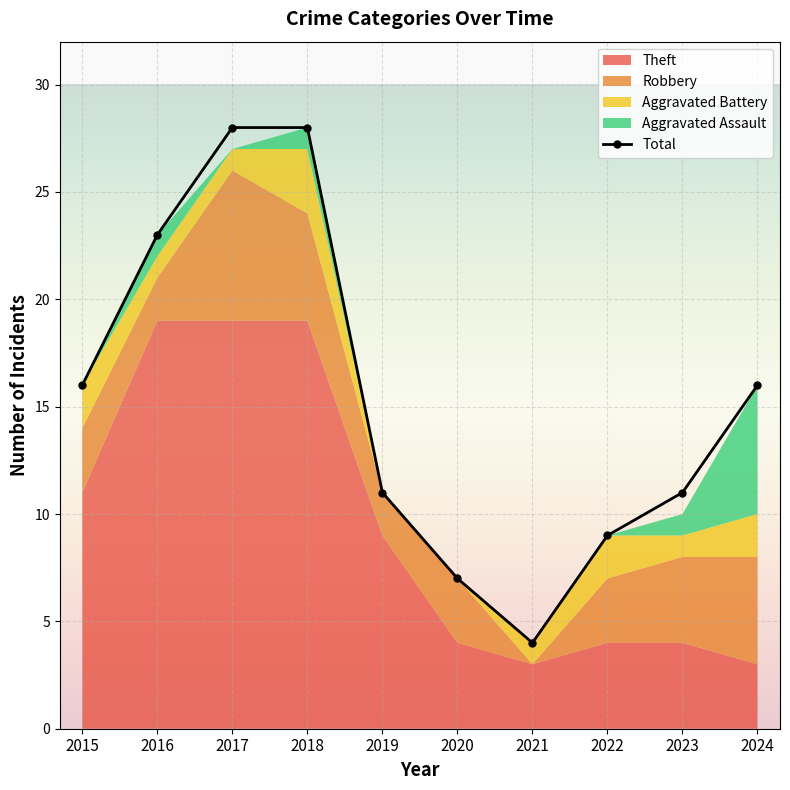

Which category has the lowest value across all series?

2021